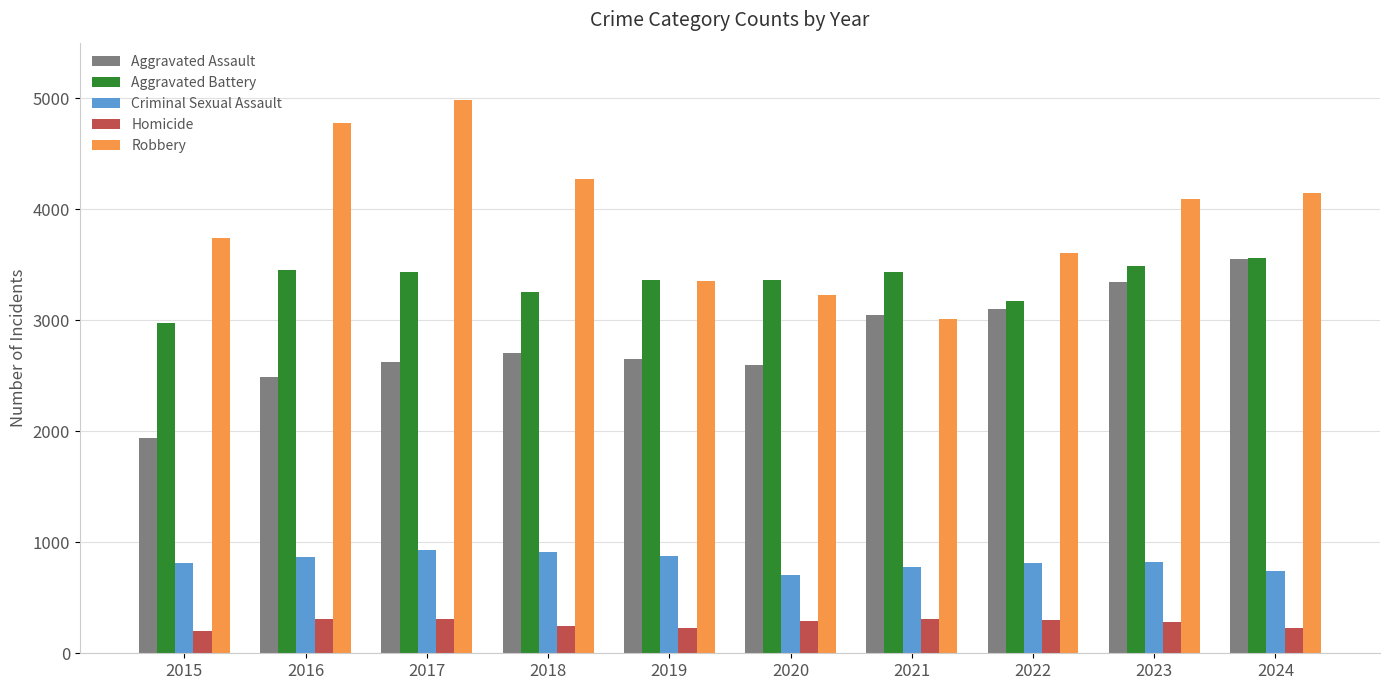

At 2016, list the series in order from largest to smallest.

Robbery, Aggravated Battery, Aggravated Assault, Criminal Sexual Assault, Homicide